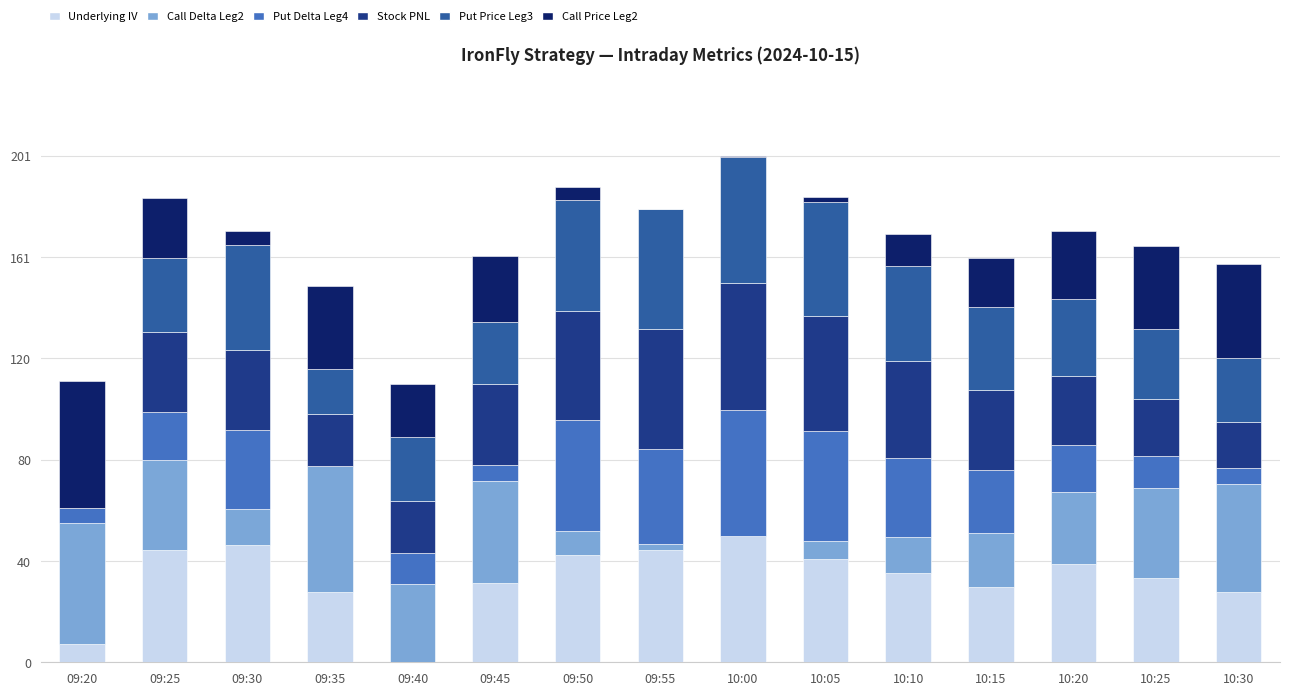

Is it true that Underlying IV equals 0.0 at 09:40?

True